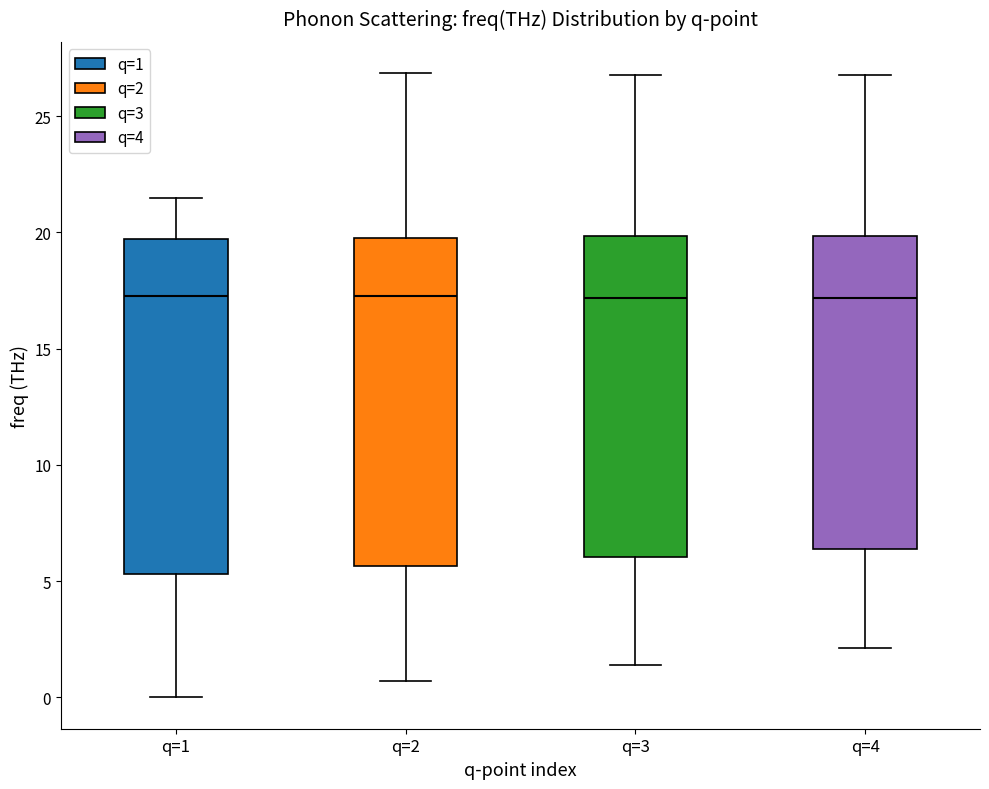

Where does the lower whisker of the box for q=2 end on the y-axis? The values are not printed on the chart, so give them approximately, as read against the axis.

0.5